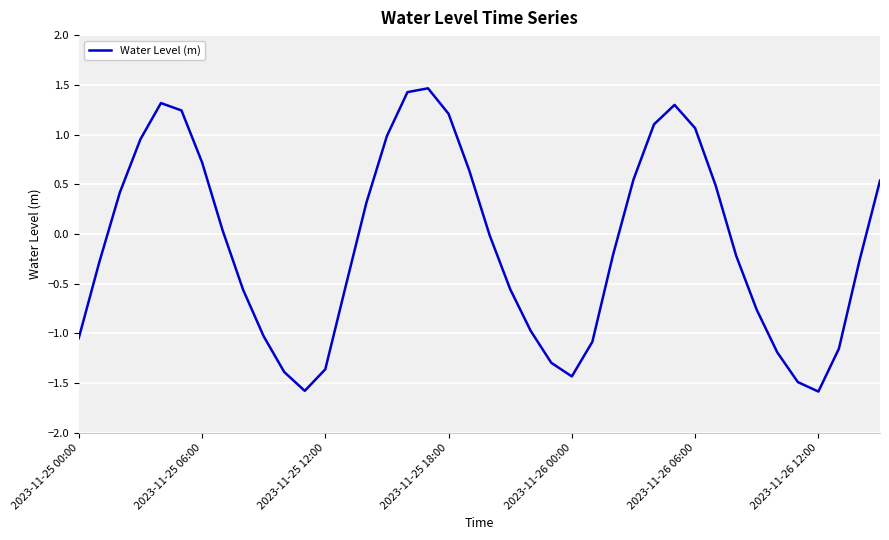

What is the greatest value displayed?

1.5